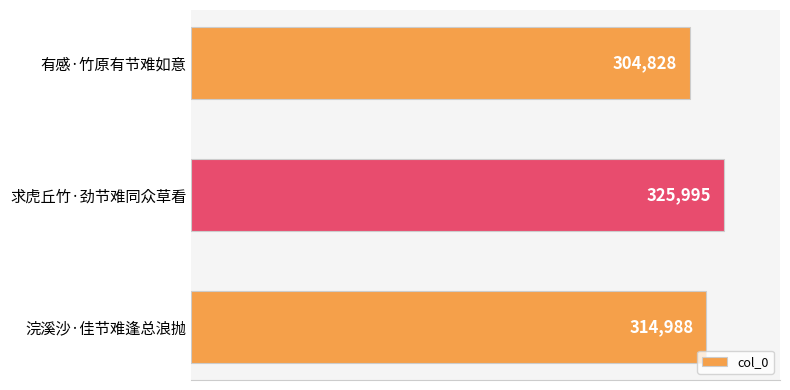

Reading top to bottom, extract all data points from this chart.

304828	325995	314988